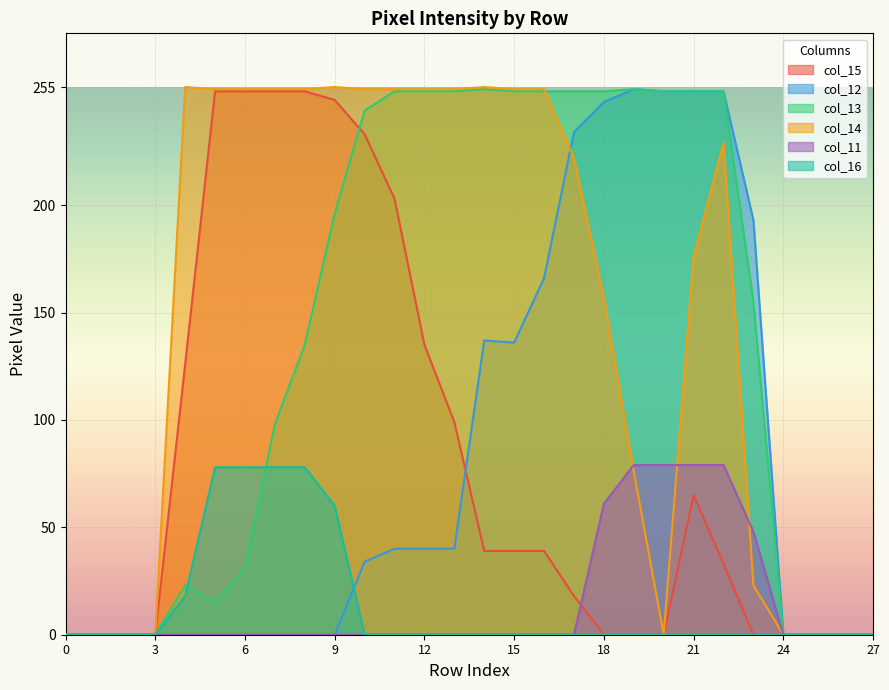

At 27, list the series in order from largest to smallest.

col_15, col_12, col_13, col_14, col_11, col_16